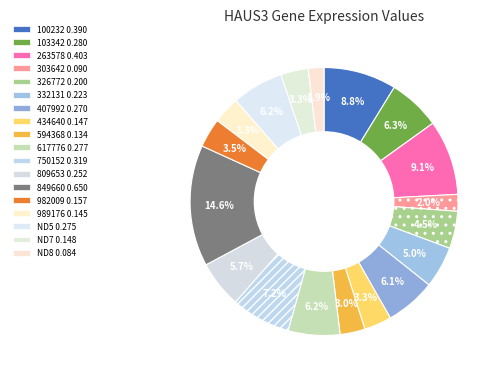

True or false: 809653 accounts for 1% of the total.

False